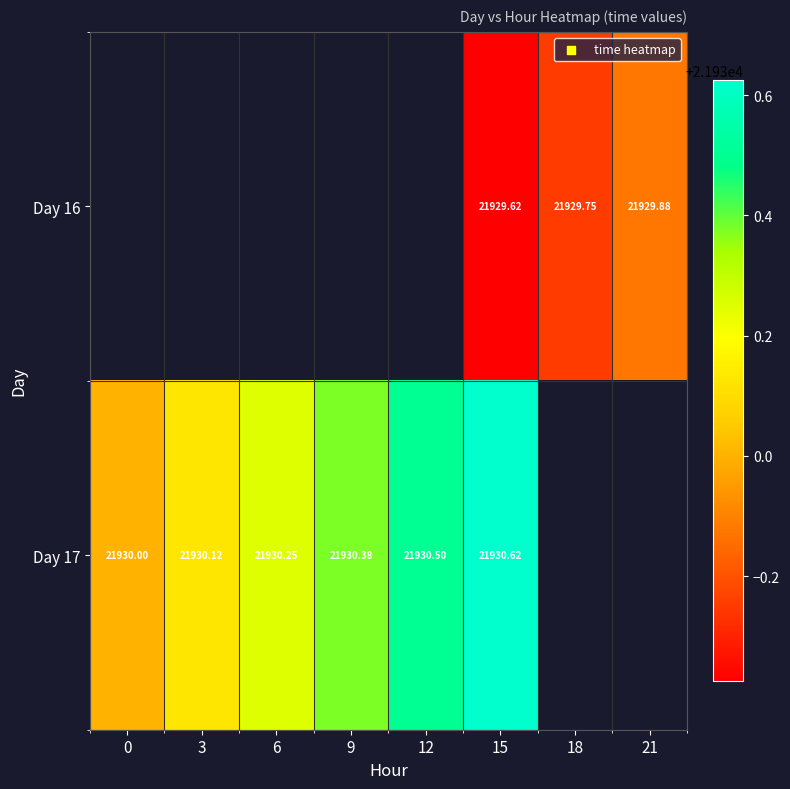

Is the value of Day 17 at 6 greater than the value of Day 16 at 21?

Yes